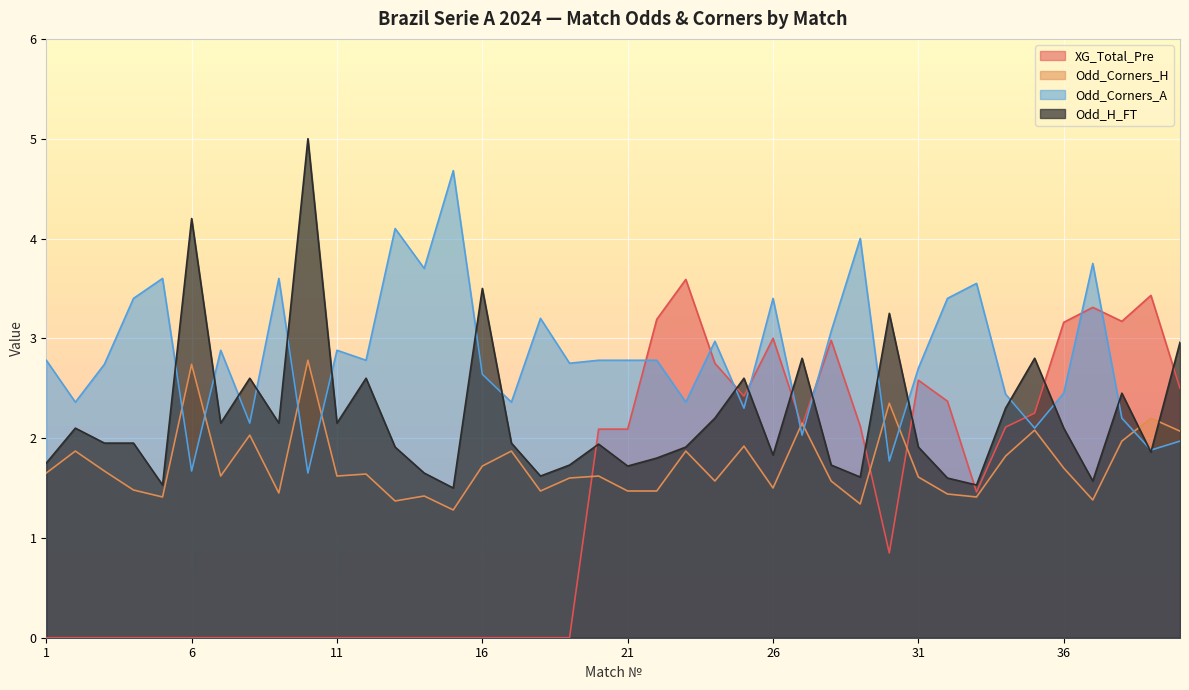

How many lines are shown in the chart?

4